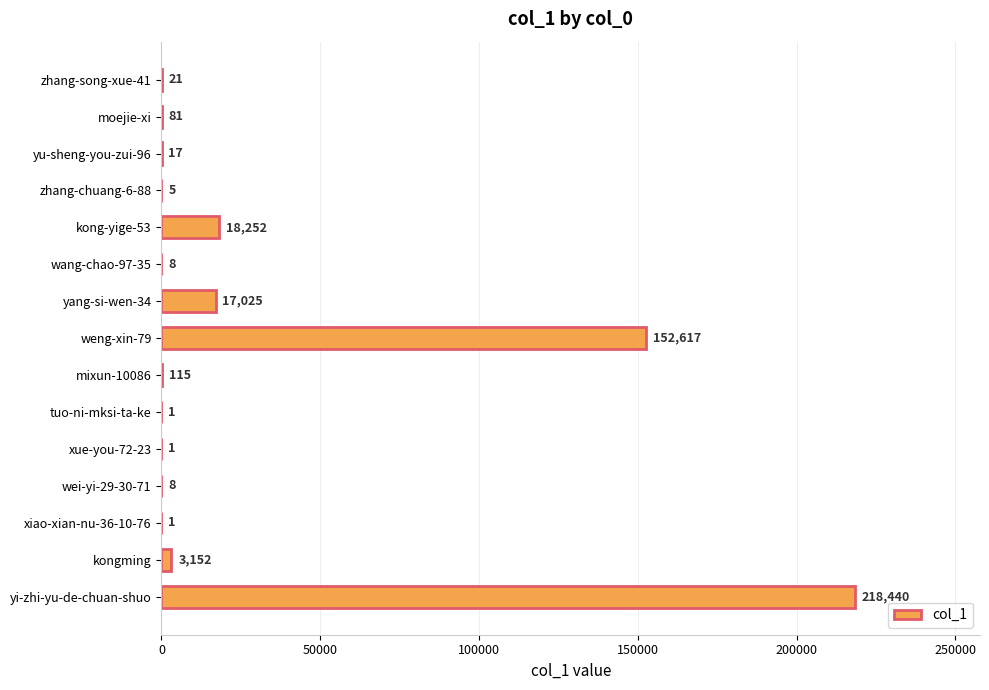

At which label is the value closest to 109220?

weng-xin-79